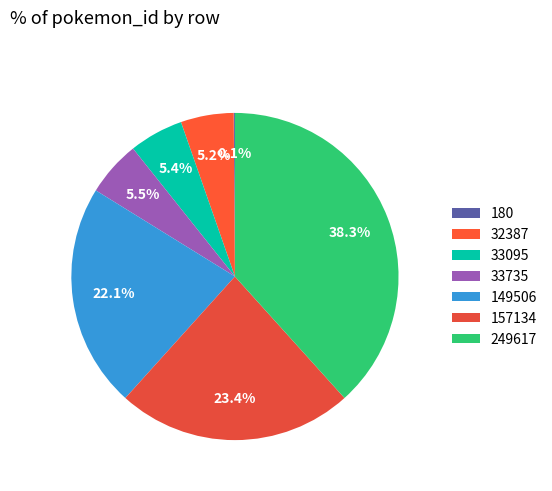

Which category has the smallest portion of the pie?

180